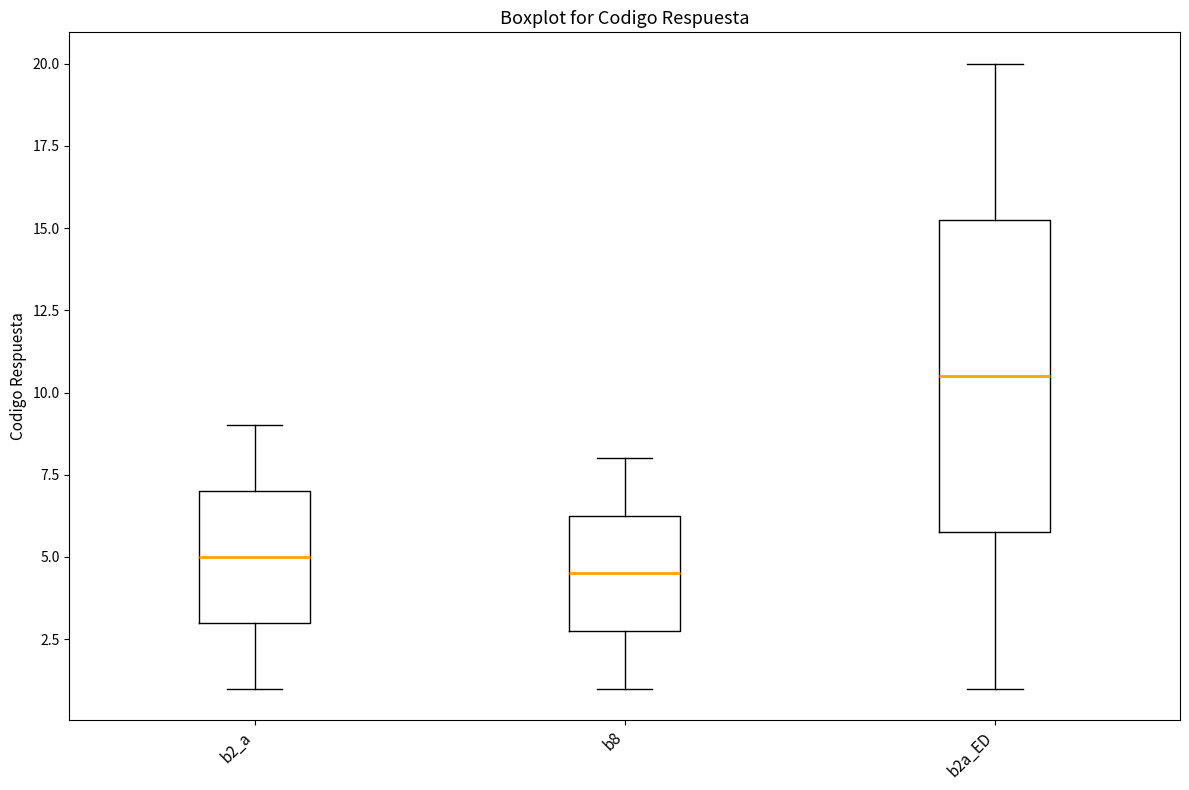

Which box's median line is the lowest?

b8